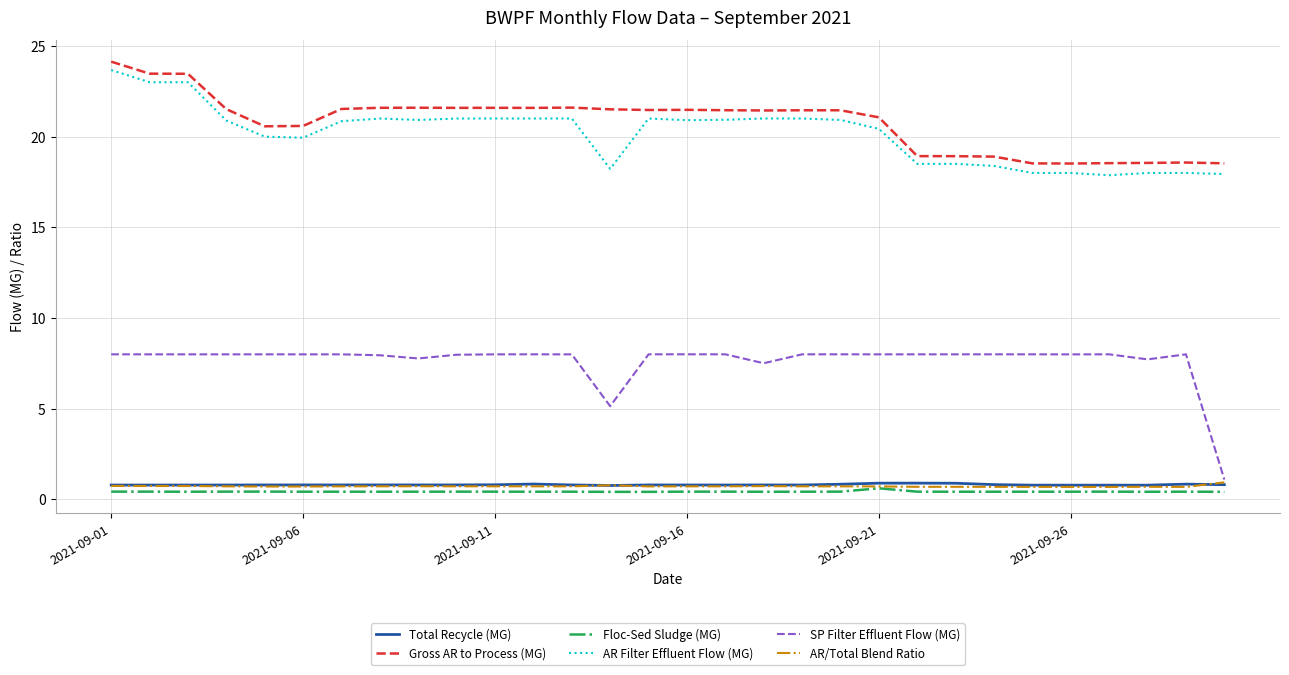

What is the minimum value for AR Filter Effluent Flow (MG)?

17.9